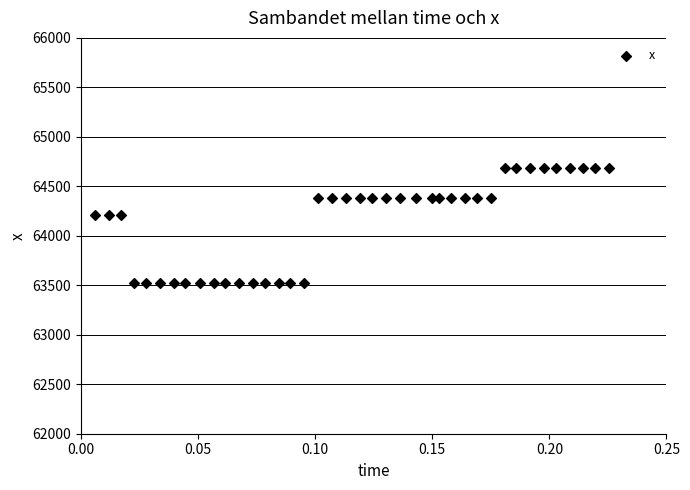

What is the range of Y values (max minus min)?

1168